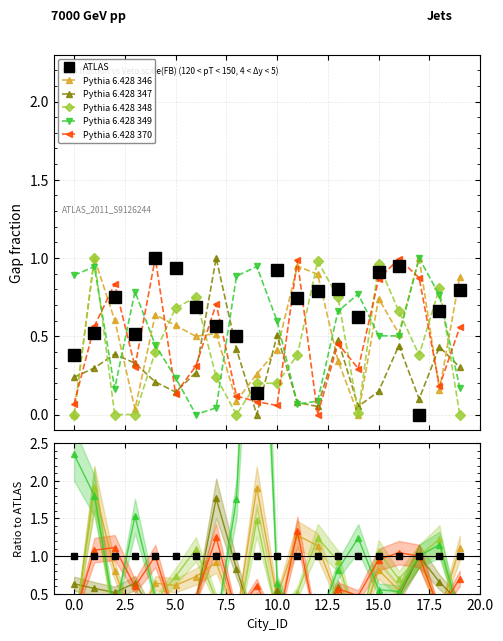

Where is Lat nearest to the value 0?

6